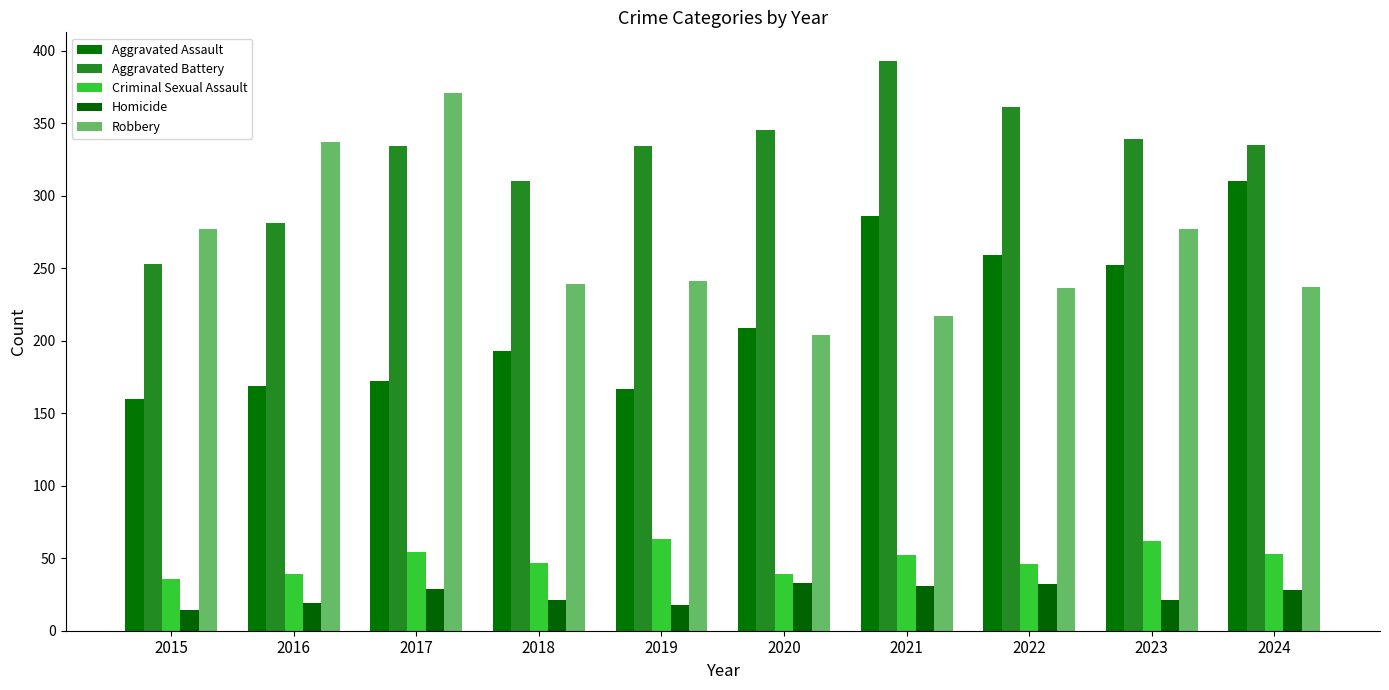

What is the difference between the second highest and minimum values in the Aggravated Assault series?

126